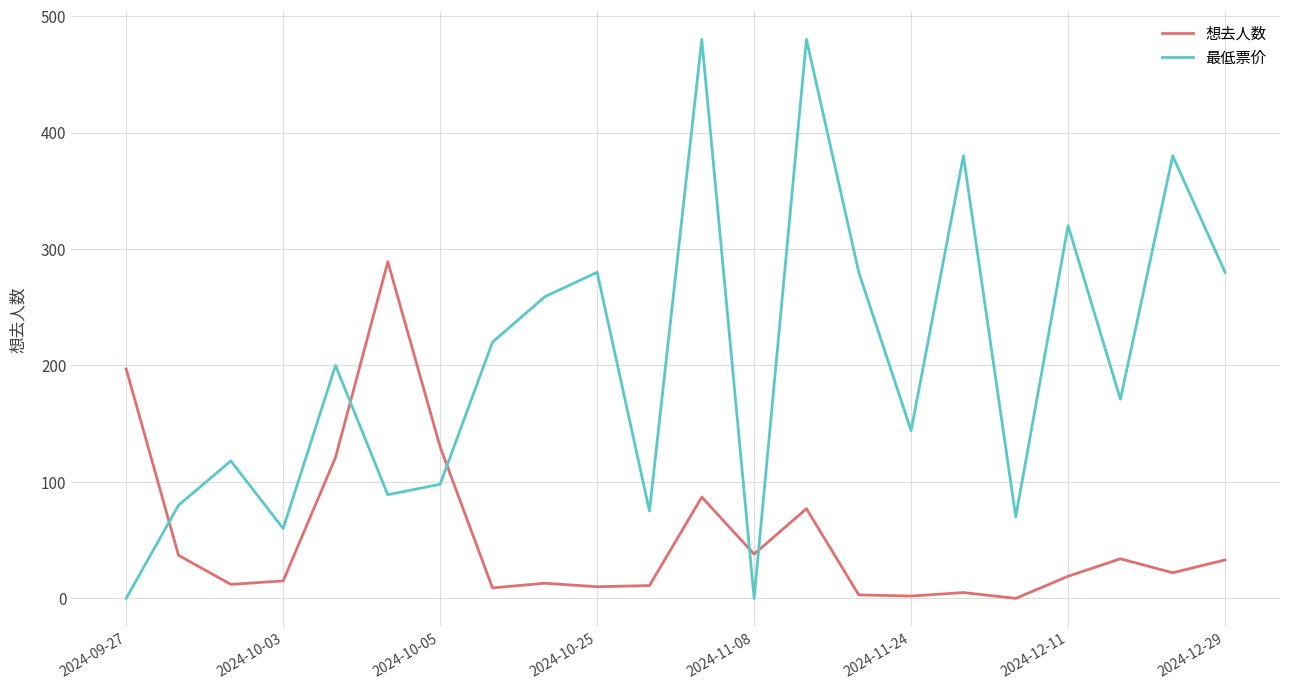

Rank the series by their average value, from highest to lowest.

最低票价, 想去人数